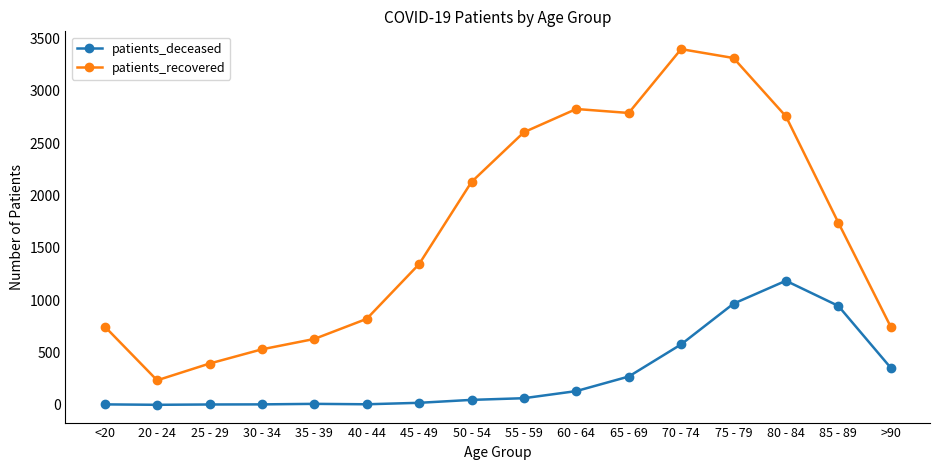

List the series in order of their peak value, highest first.

patients_recovered, patients_deceased